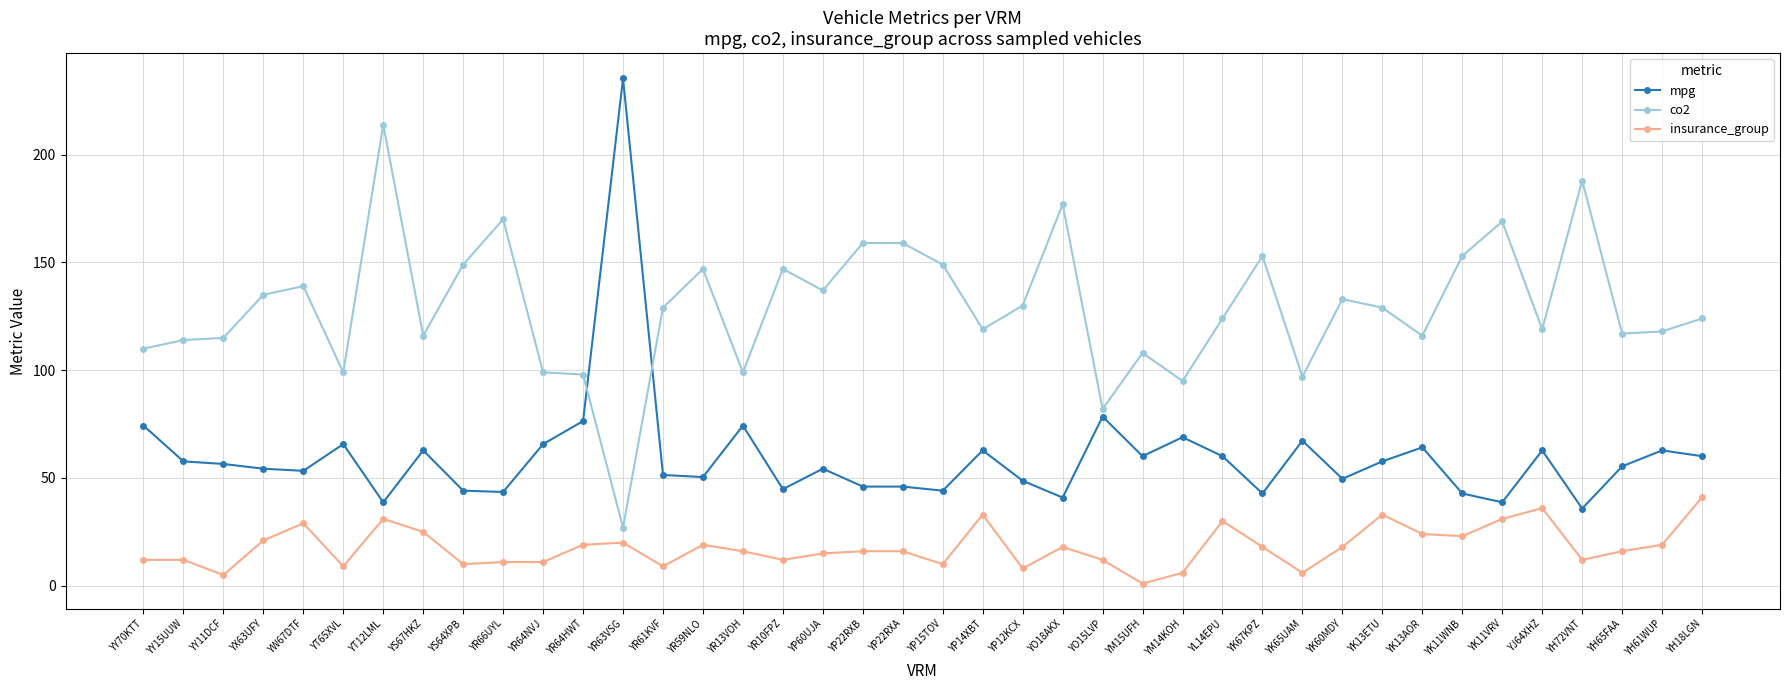

Where is mpg nearest to the value 135?

YO15LVP